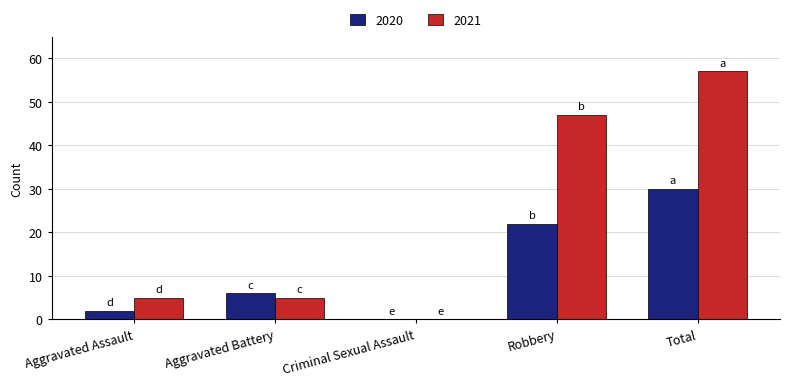

Reading left to right, extract all data points from this chart.

2020: 2	6	0	22	30
2021: 5	5	0	47	57